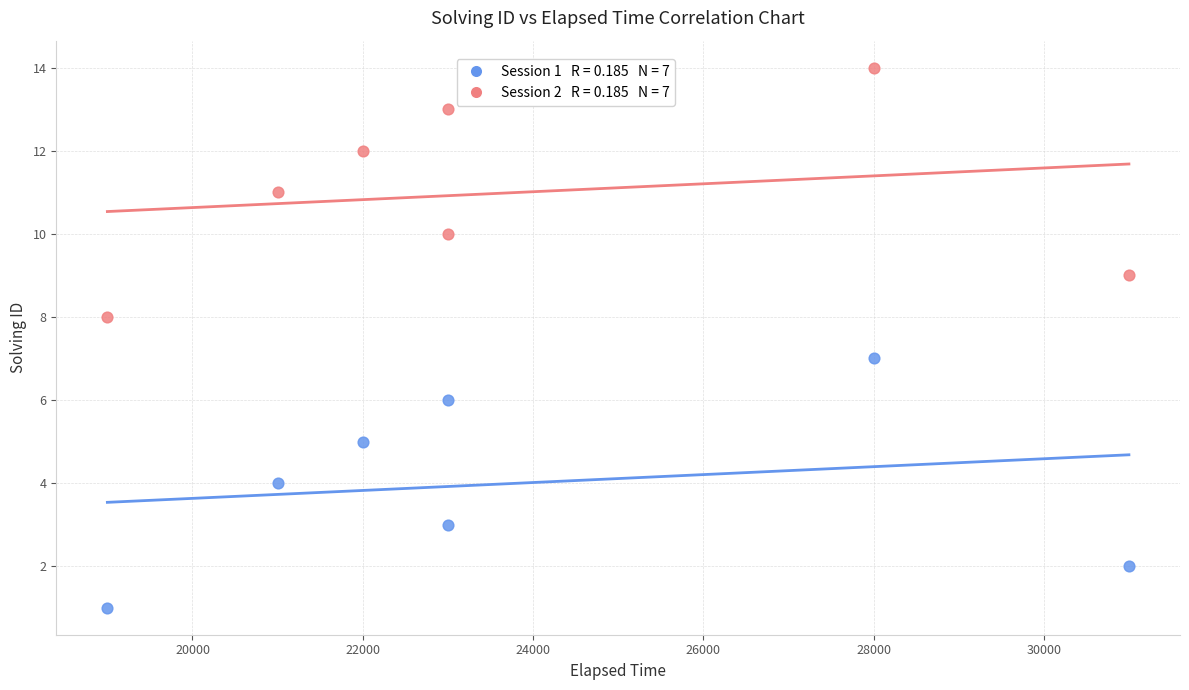

Across all data points, what is the range of X values (max minus min)?

12000